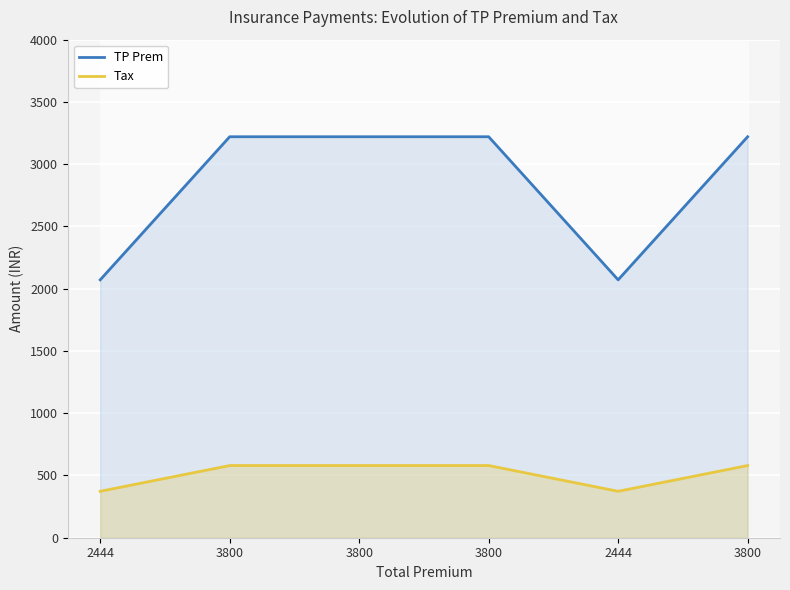

What is the label of the 3rd point from the right?

3800